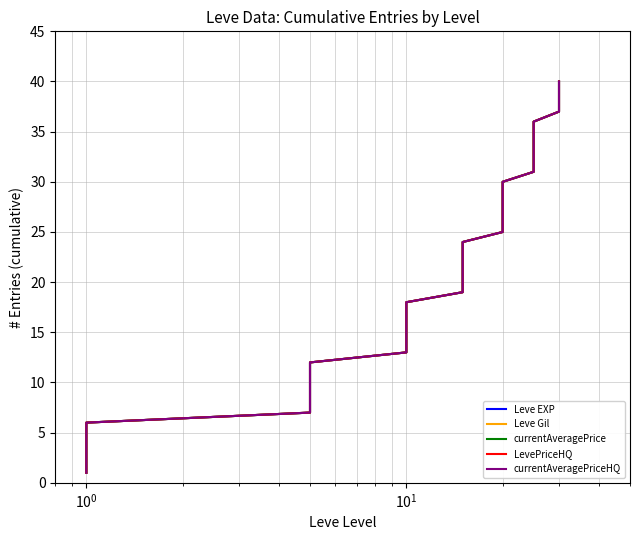

How many lines are shown in the chart?

5